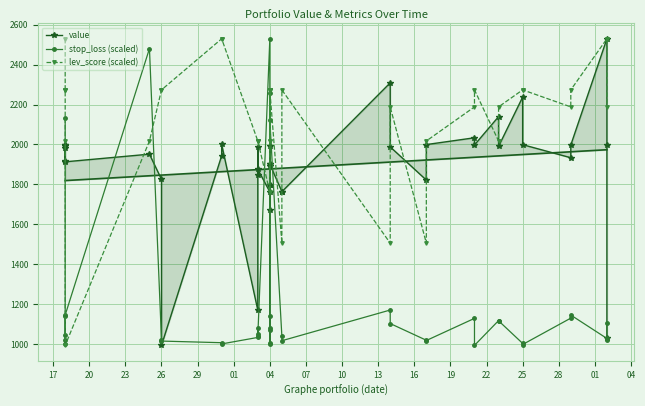

Between 23 and 21, which series saw the biggest shift?

stop_loss (scaled)